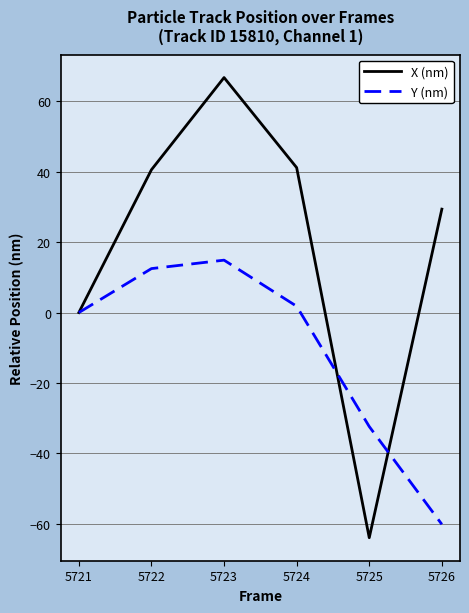

The value of X (nm) at 5725 is -64.0. True or false?

True